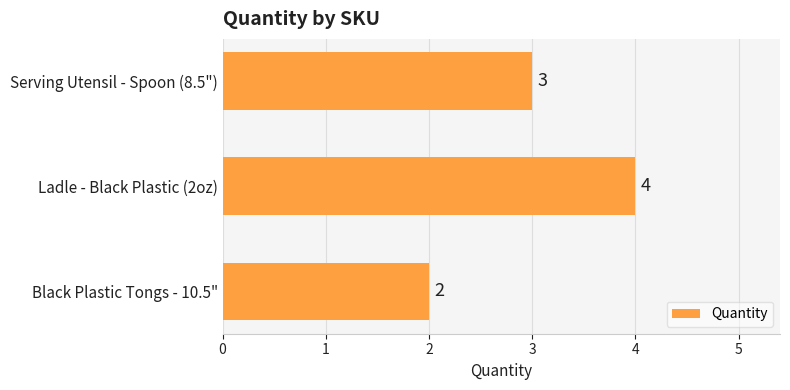

Rank the categories by value from highest to lowest.

Ladle - Black Plastic (2oz), Serving Utensil - Spoon (8.5"), Black Plastic Tongs - 10.5"